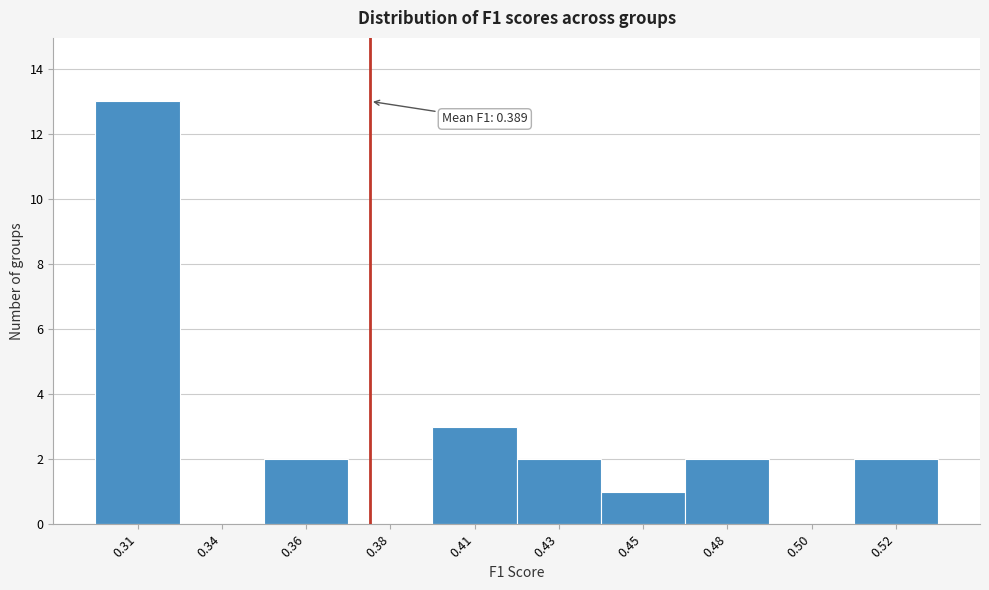

Reading right to left, list all the values displayed in this chart.

0.52=2	0.50=0	0.48=2	0.45=1	0.43=2	0.41=3	0.38=0	0.36=2	0.34=0	0.31=13